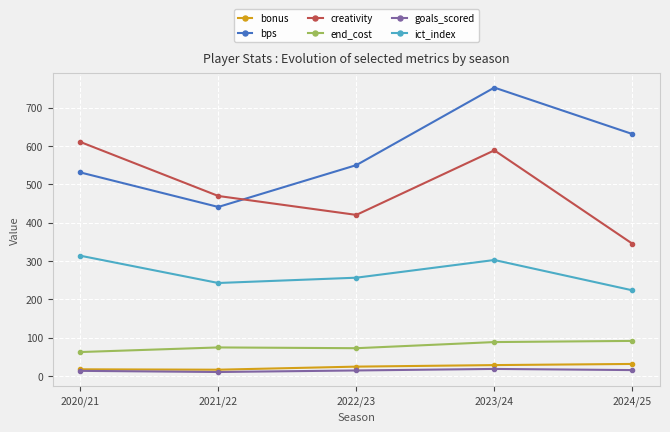

True or false: goals_scored and end_cost cross at least once.

False